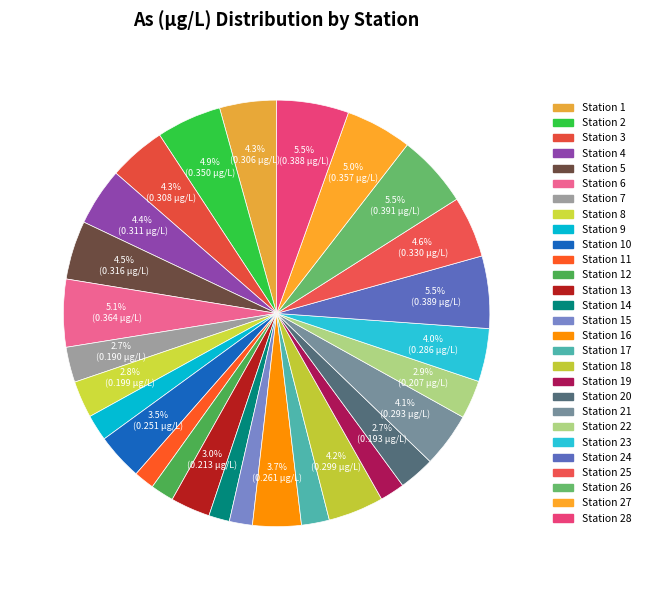

Rank the categories by value from lowest to highest.

11, 14, 15, 12, 19, 9, 17, 7, 20, 8, 22, 13, 10, 16, 23, 21, 18, 1, 3, 4, 5, 25, 2, 27, 6, 28, 24, 26